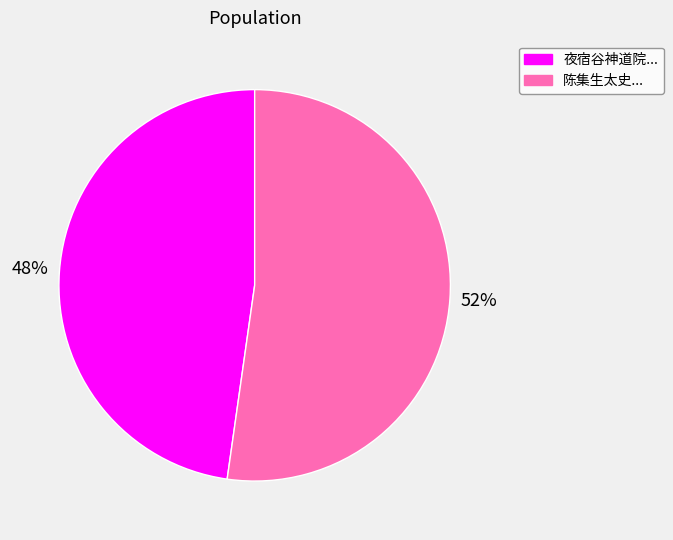

Does any single category account for the majority?

Yes